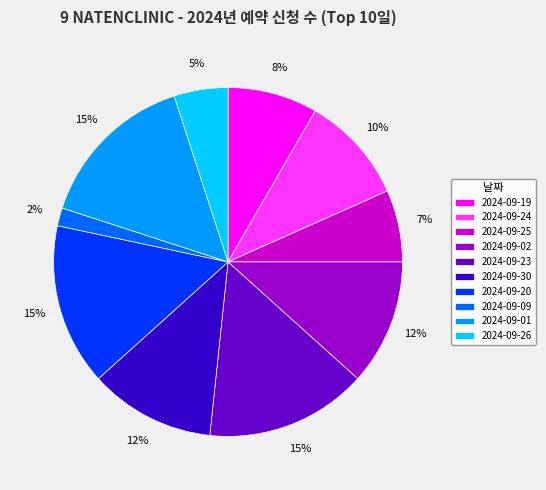

What percentage is the 2024-09-02 slice, to the nearest percent?

12%